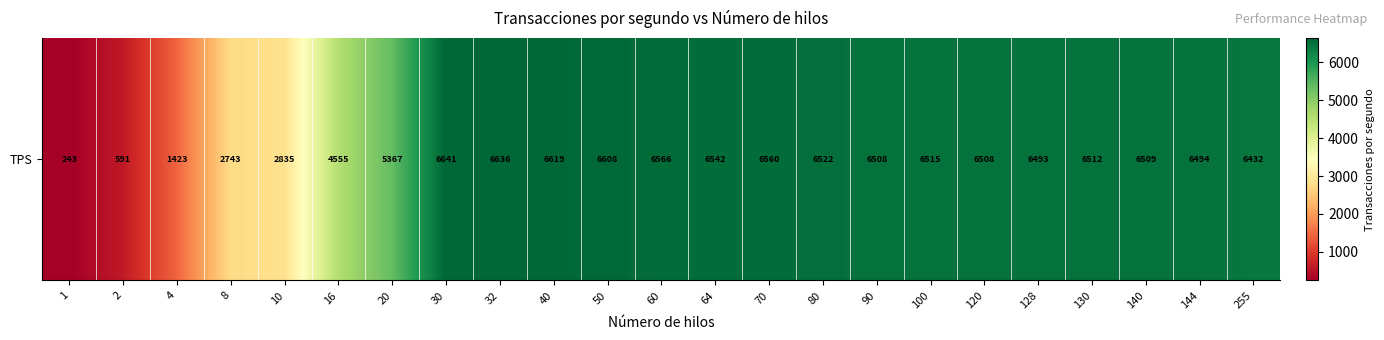

Rank the categories by value from highest to lowest.

30, 32, 40, 50, 60, 70, 64, 80, 100, 130, 140, 90, 120, 144, 128, 255, 20, 16, 10, 8, 4, 2, 1